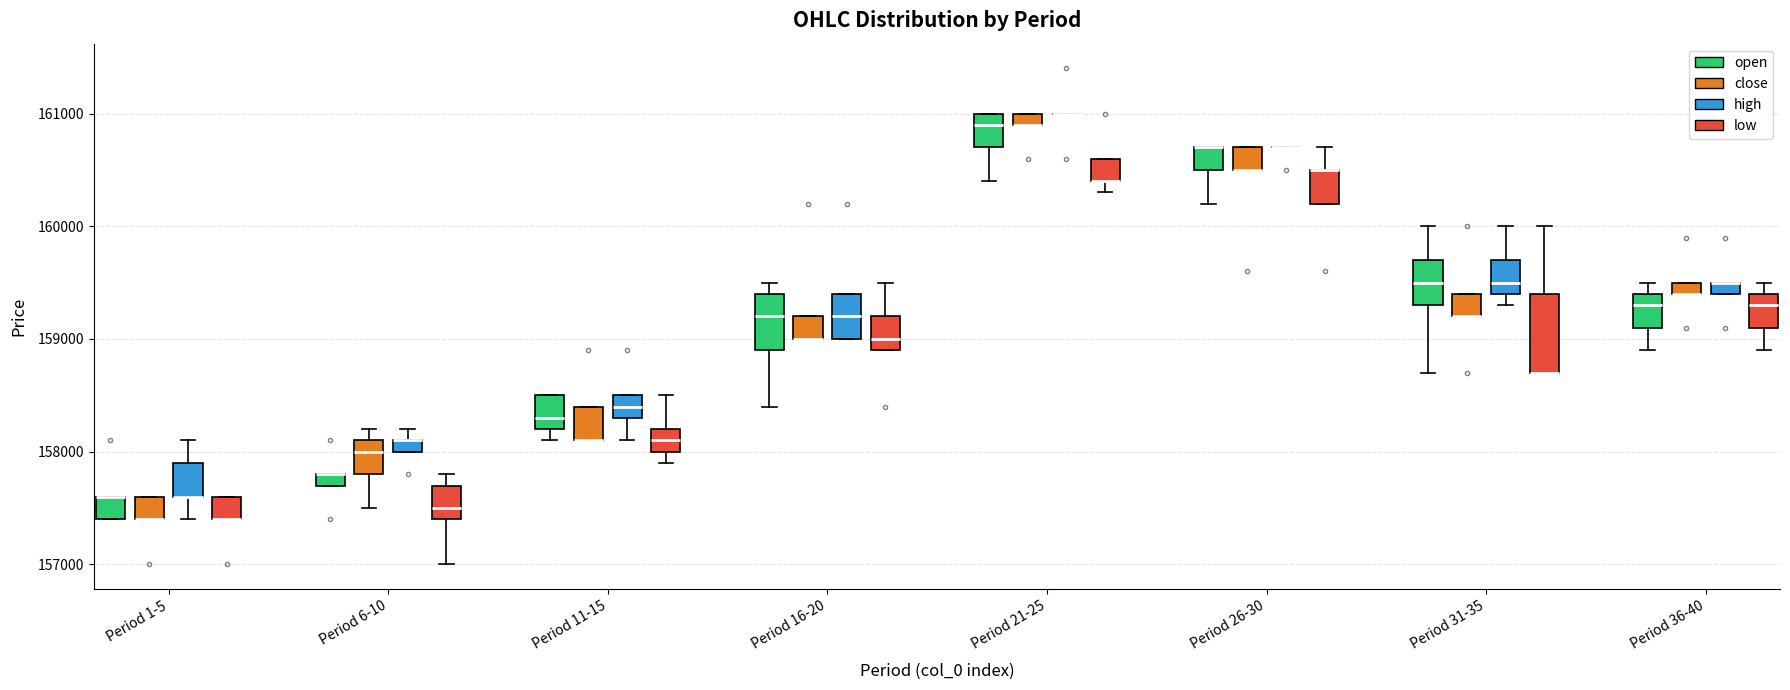

Where is the upper edge of the box for Period 36-40 (low) on the y-axis? The values are not printed on the chart, so give them approximately, as read against the axis.

159400